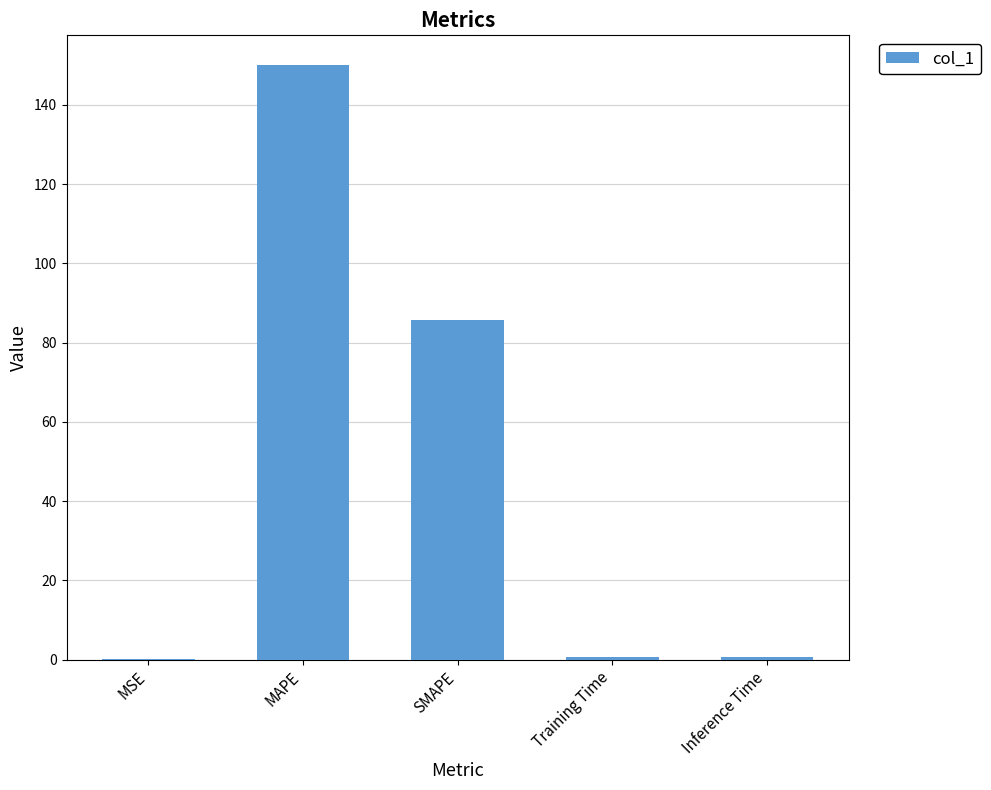

What is the greatest value displayed?

150.0